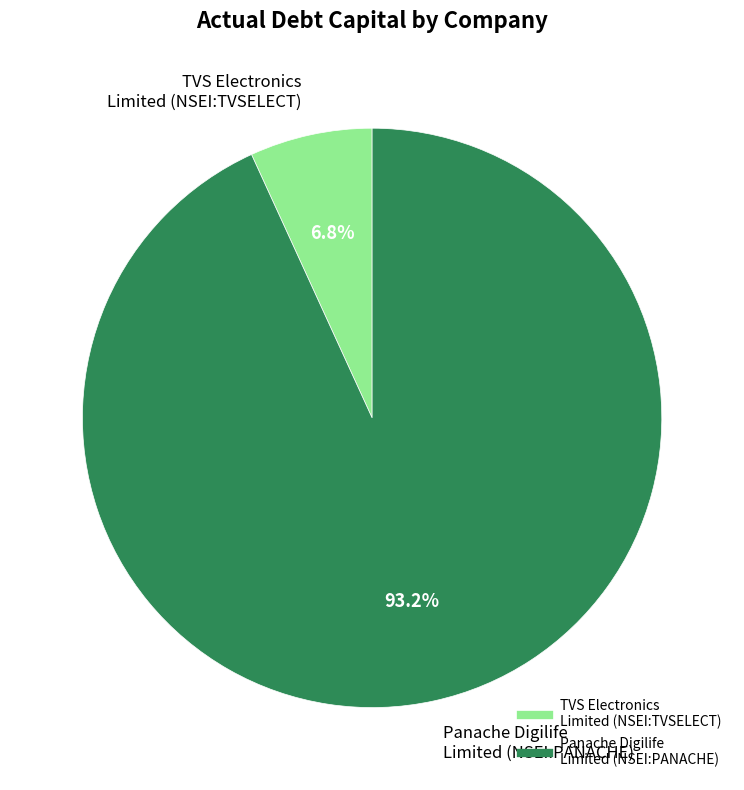

Rank the categories by value from lowest to highest.

TVS Electronics Limited (NSEI:TVSELECT), Panache Digilife Limited (NSEI:PANACHE)